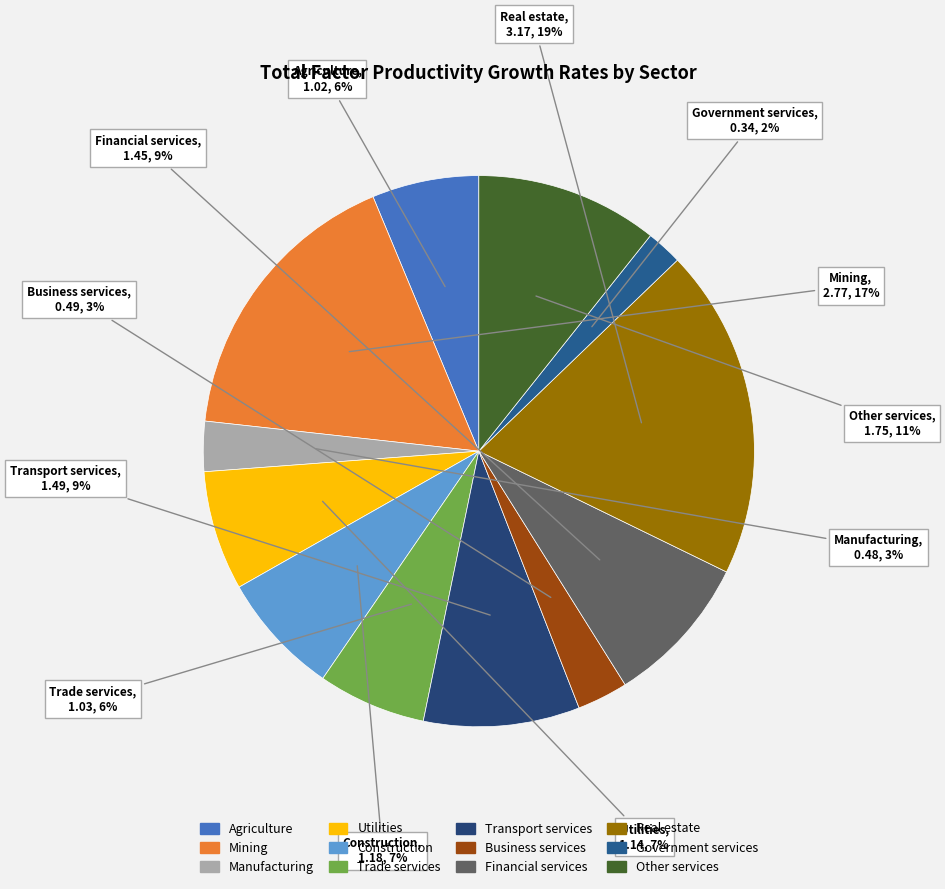

To the nearest percent, what is the average slice percentage?

8%